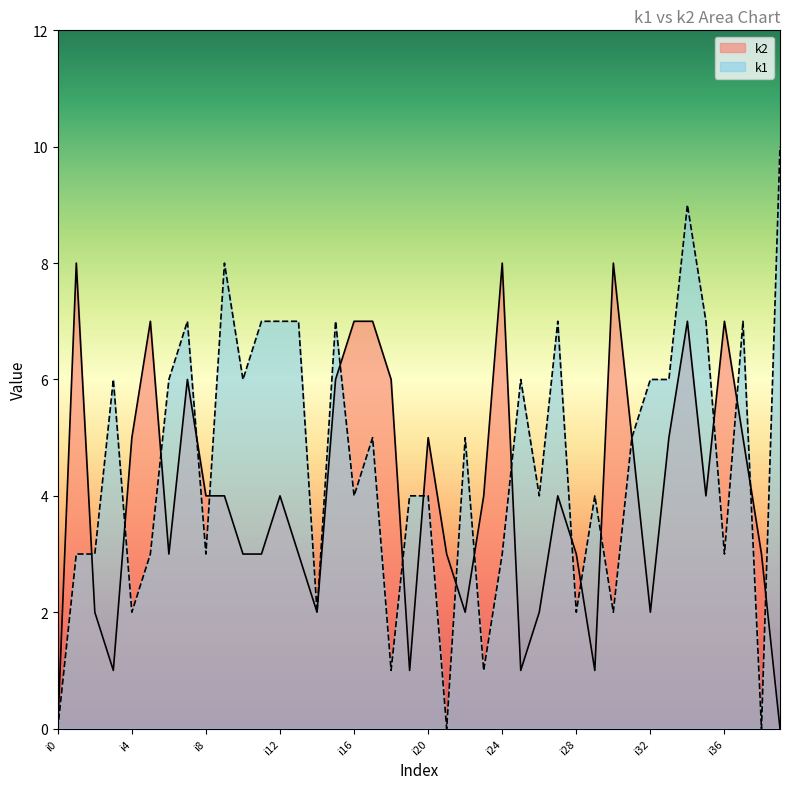

Reading left to right, transcribe all the data shown in this chart.

k1: 0	3	3	6	2	3	6	7	3	8	6	7	7	7	2	7	4	5	1	4	4	0	5	1	3	6	4	7	2	4	2	5	6	6	9	7	3	7	0	10
k2: 0	8	2	1	5	7	3	6	4	4	3	3	4	3	2	6	7	7	6	1	5	3	2	4	8	1	2	4	3	1	8	5	2	5	7	4	7	5	3	0